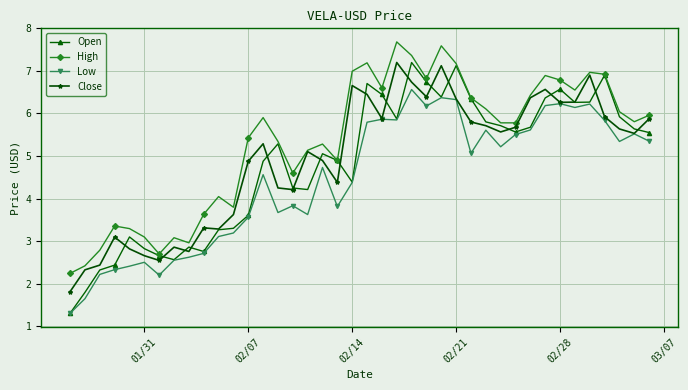

True or false: Open has more than 2 points higher than both neighbors.

True